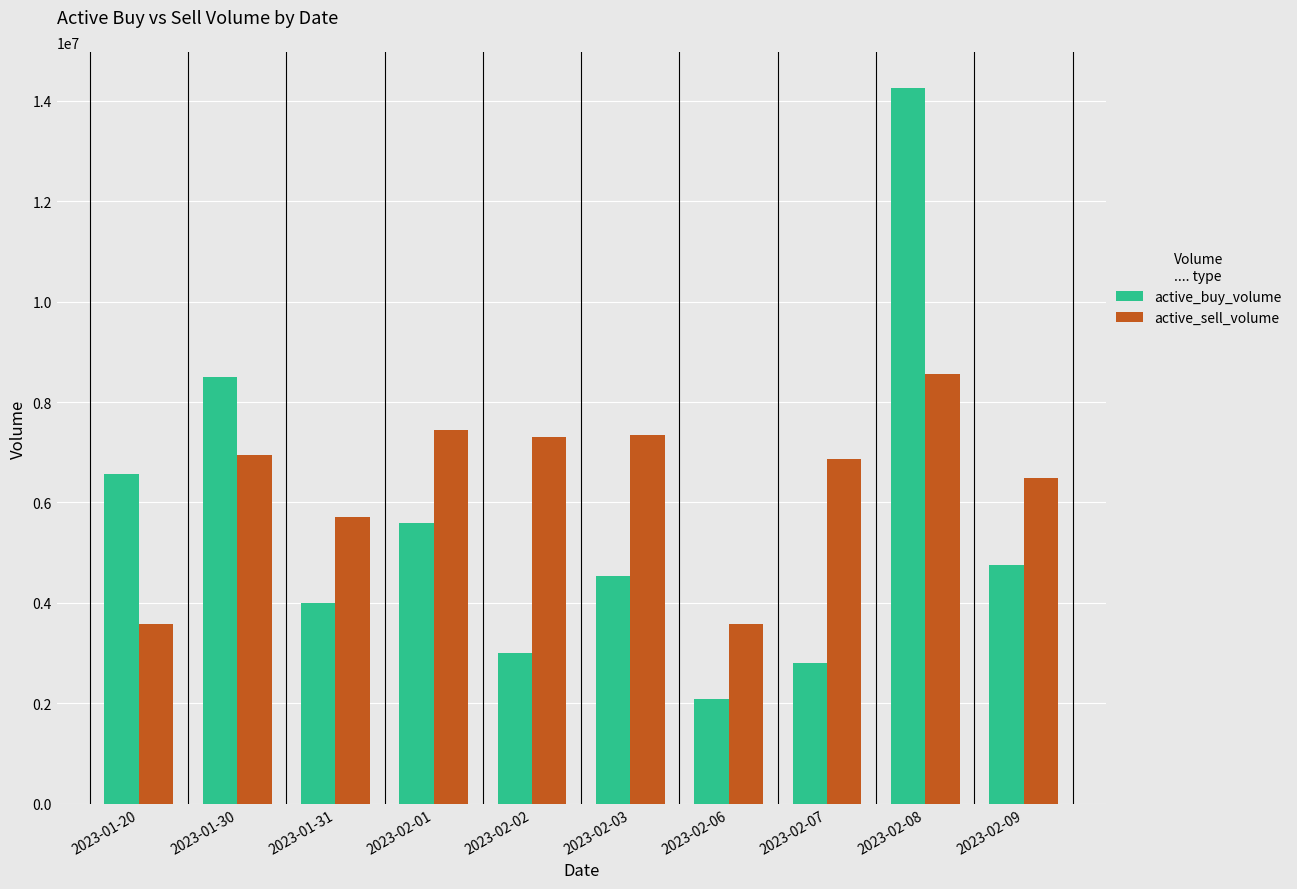

The value of active_sell_volume at 2023-02-01 is 12568920. True or false?

False